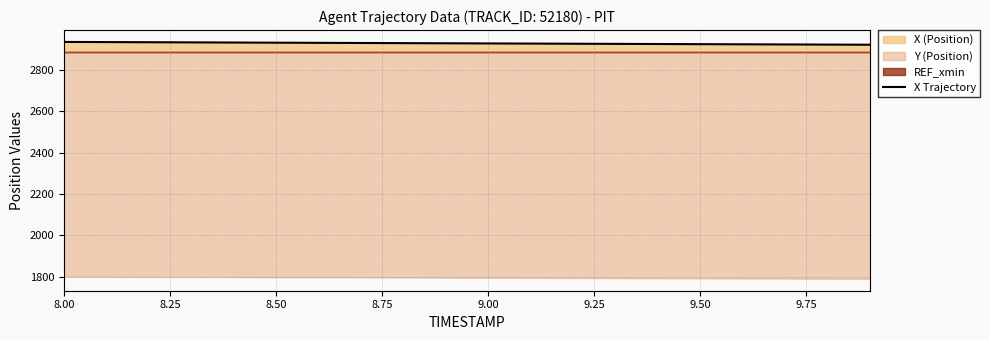

Reading left to right, what are all the values shown in this chart?

2937.0	2936.3	2935.5	2934.8	2934.1	2933.3	2932.6	2931.9	2931.2	2930.4	2929.7	2929.0	2928.3	2927.6	2926.9	2926.2	2925.5	2924.8	2924.1	2923.4